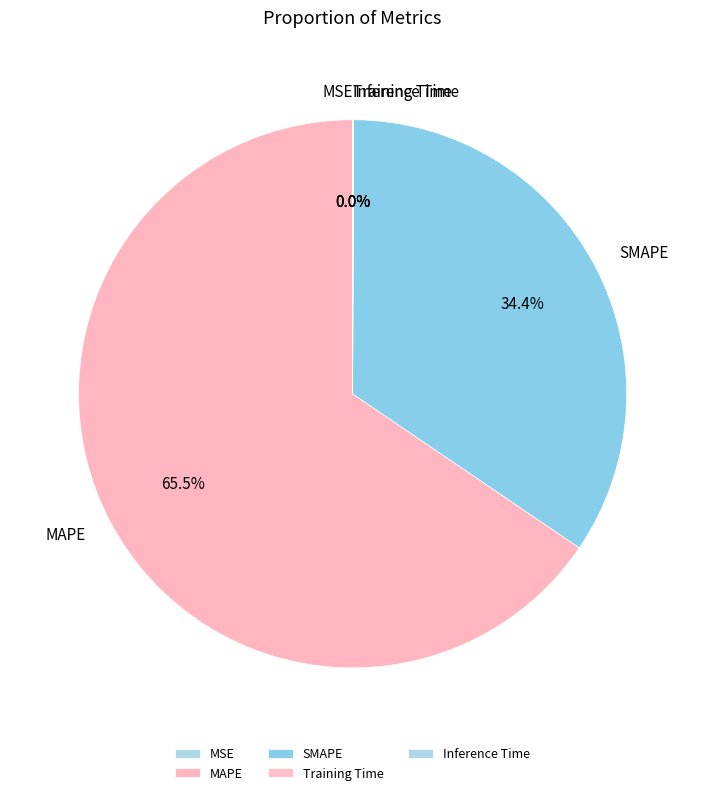

What is the majority slice?

MAPE